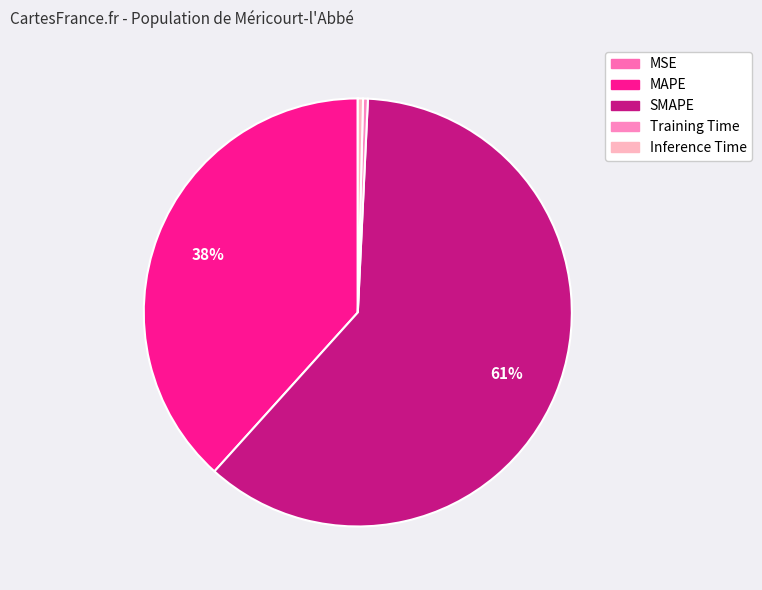

How many slices are in this pie chart?

5